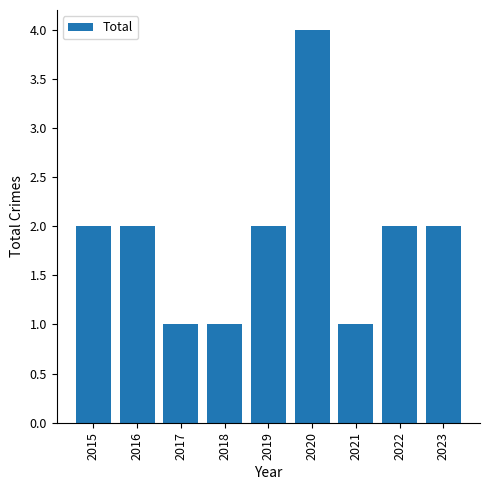

Reading left to right, extract all data points from this chart.

2015=2	2016=2	2017=1	2018=1	2019=2	2020=4	2021=1	2022=2	2023=2